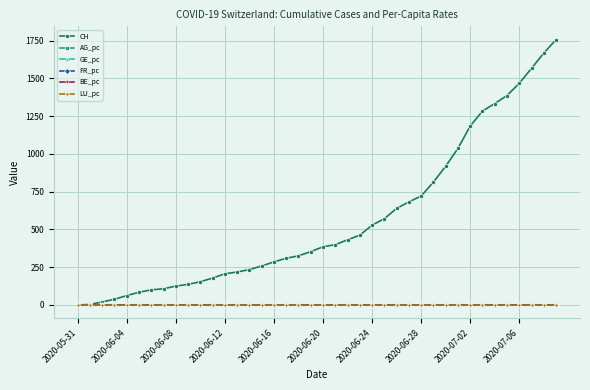

What is the maximum value shown in the chart?

1756.0